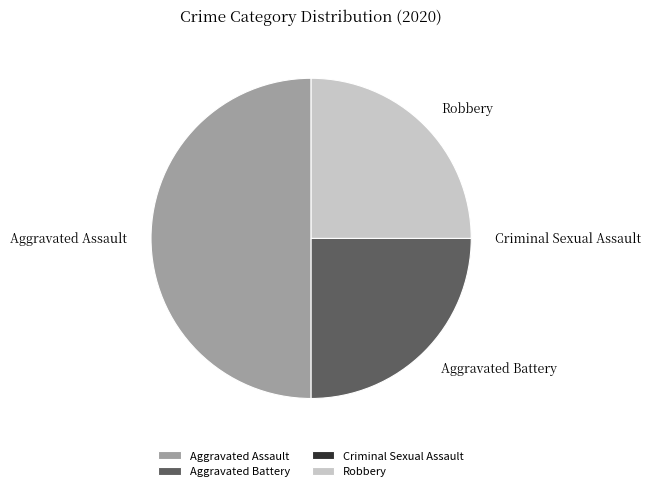

What is the largest slice in the pie chart?

Aggravated Assault